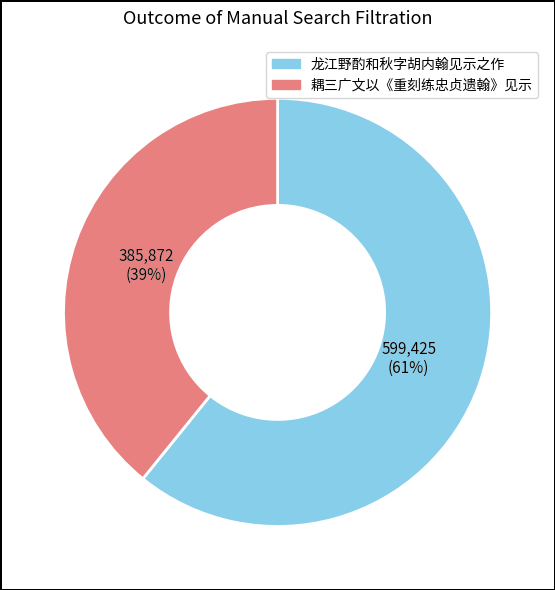

To the nearest percent, what is the difference between the largest and smallest slice percentages?

22%